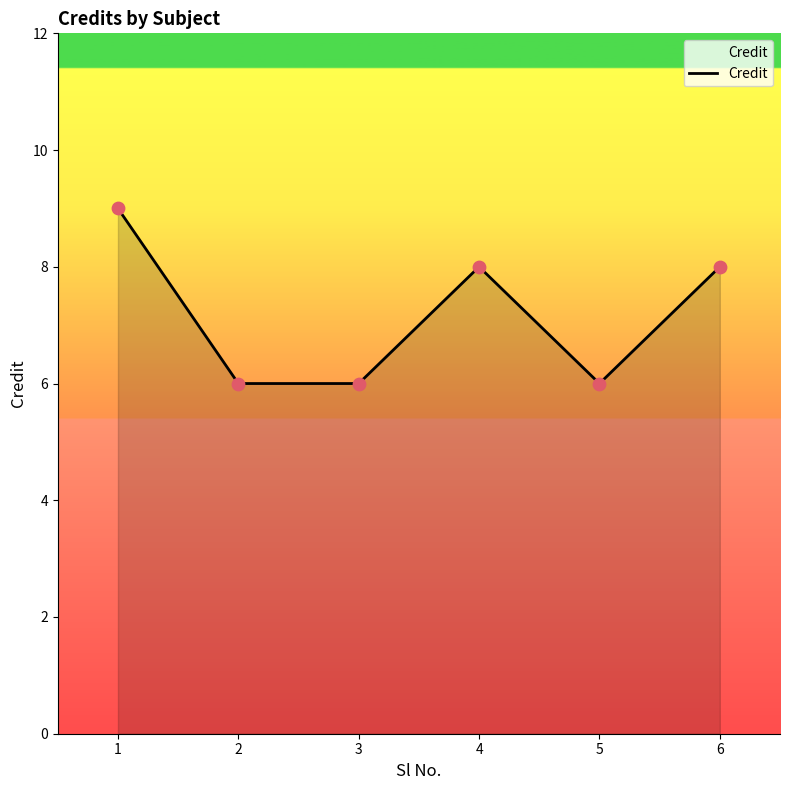

What is the change in value from 1 to 6?

-1